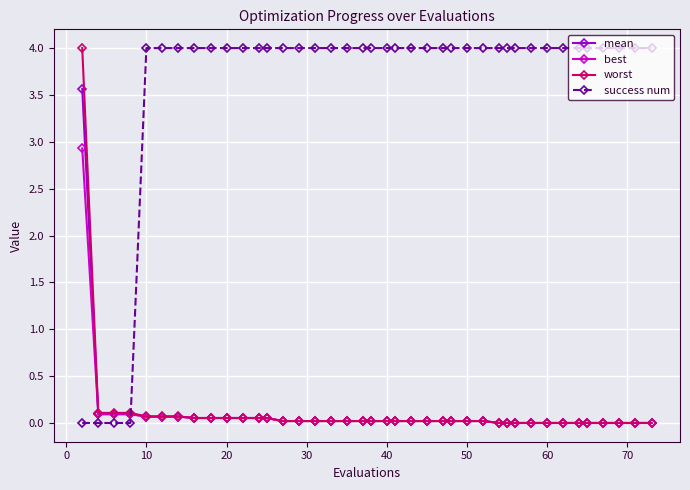

Which series has the largest total across all categories?

success num